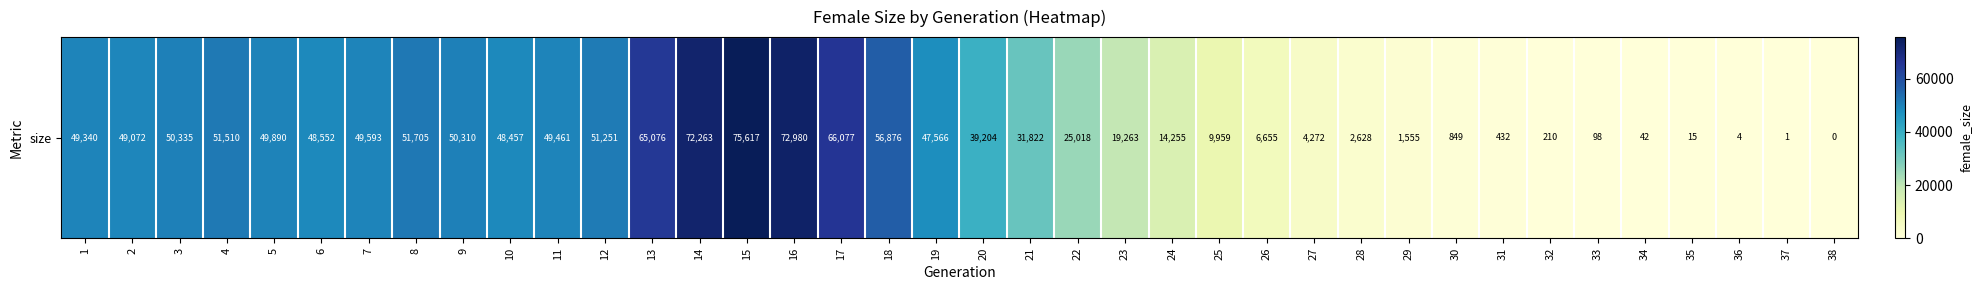

Reading right to left, transcribe all the data shown in this chart.

0	1	4	15	42	98	210	432	849	1555	2628	4272	6655	9959	14255	19263	25018	31822	39204	47566	56876	66077	72980	75617	72263	65076	51251	49461	48457	50310	51705	49593	48552	49890	51510	50335	49072	49340